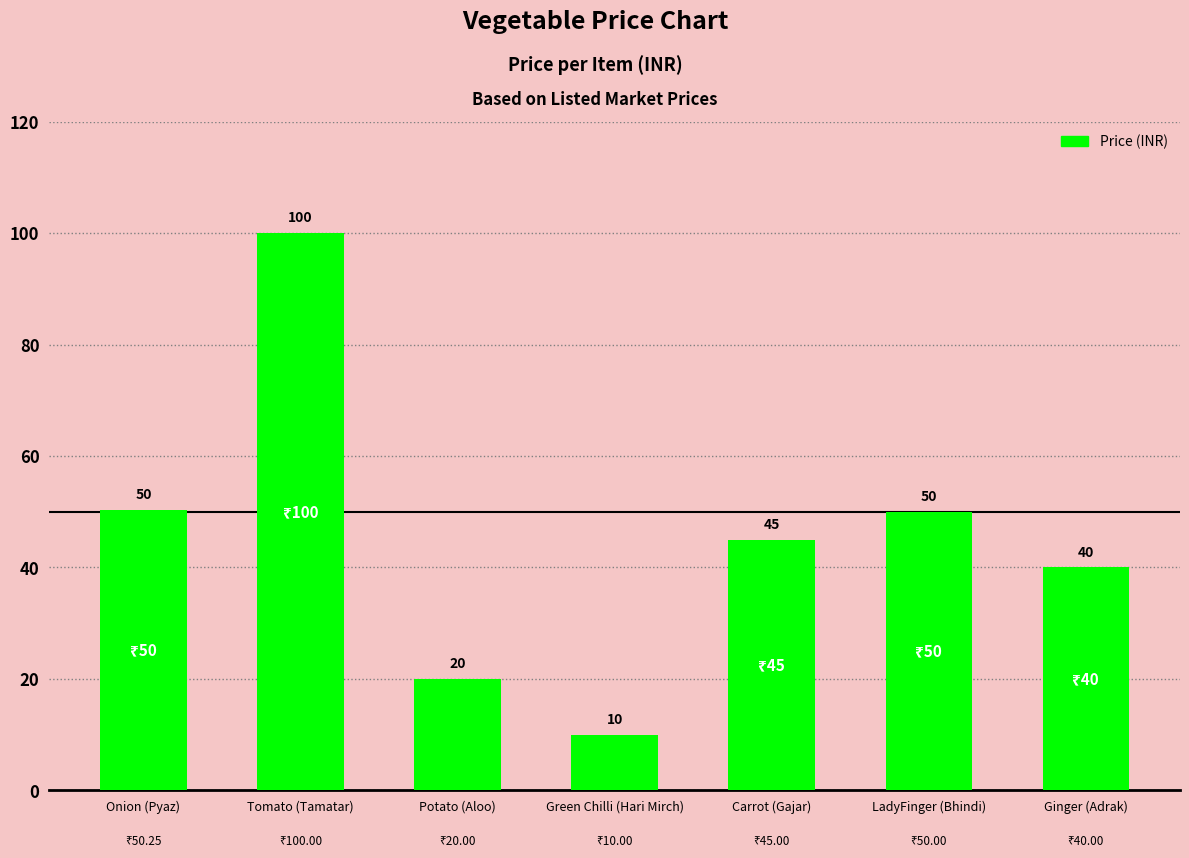

Does the chart contain any negative values?

No